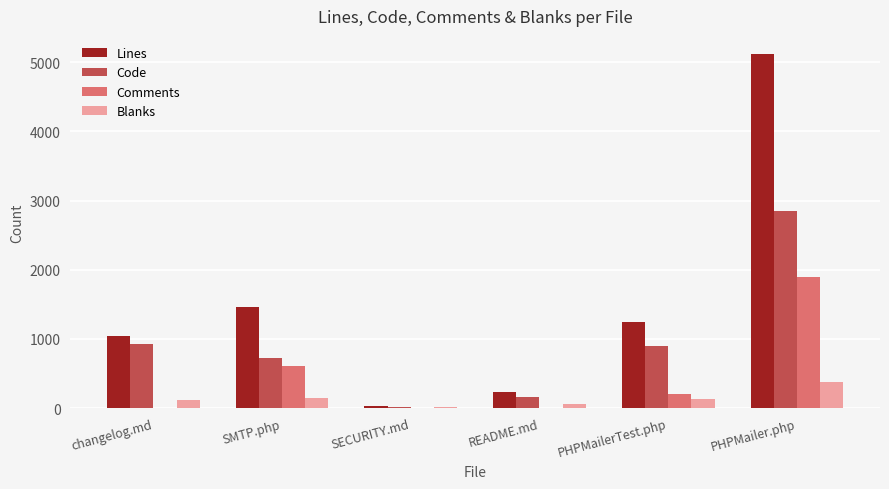

True or false: Code has a value of 167 at README.md.

True